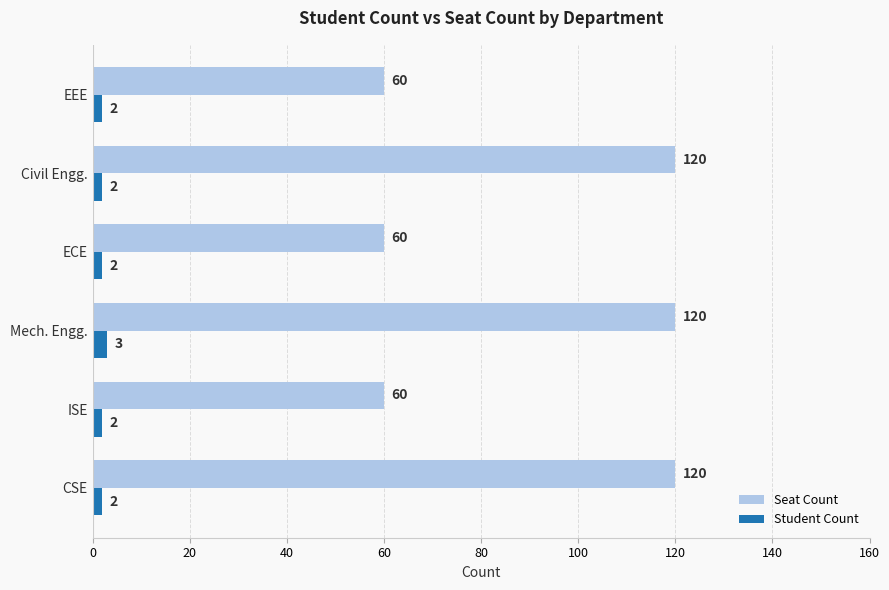

Which series has the widest spread of values?

Seat Count